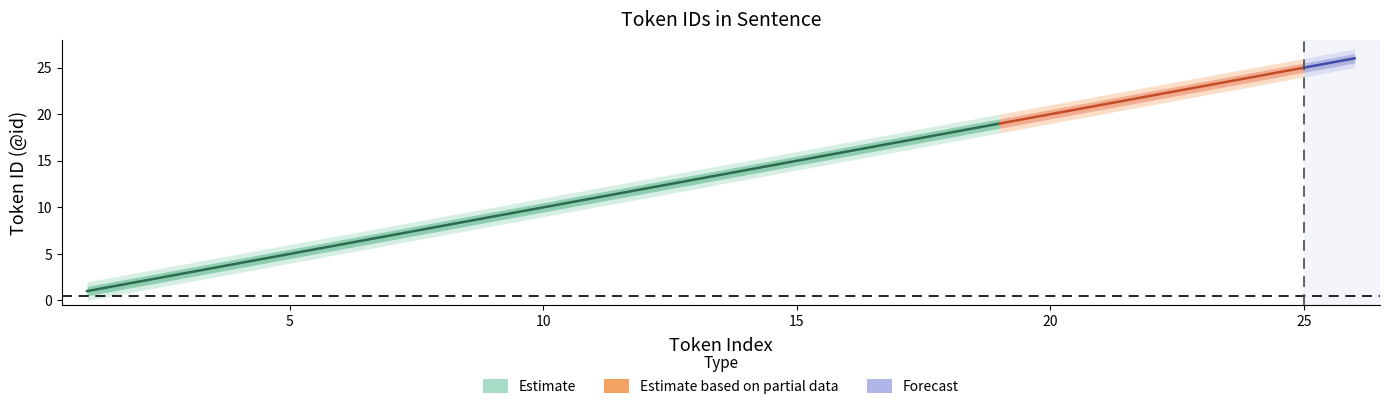

True or false: id_lower1 and id_center intersect in this chart.

False